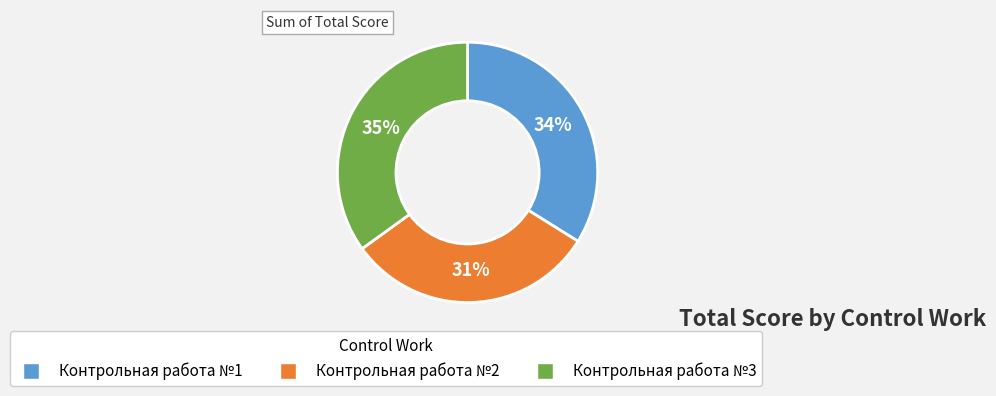

Do Контрольная работа №2 and Контрольная работа №1 together represent more than half of the pie?

Yes